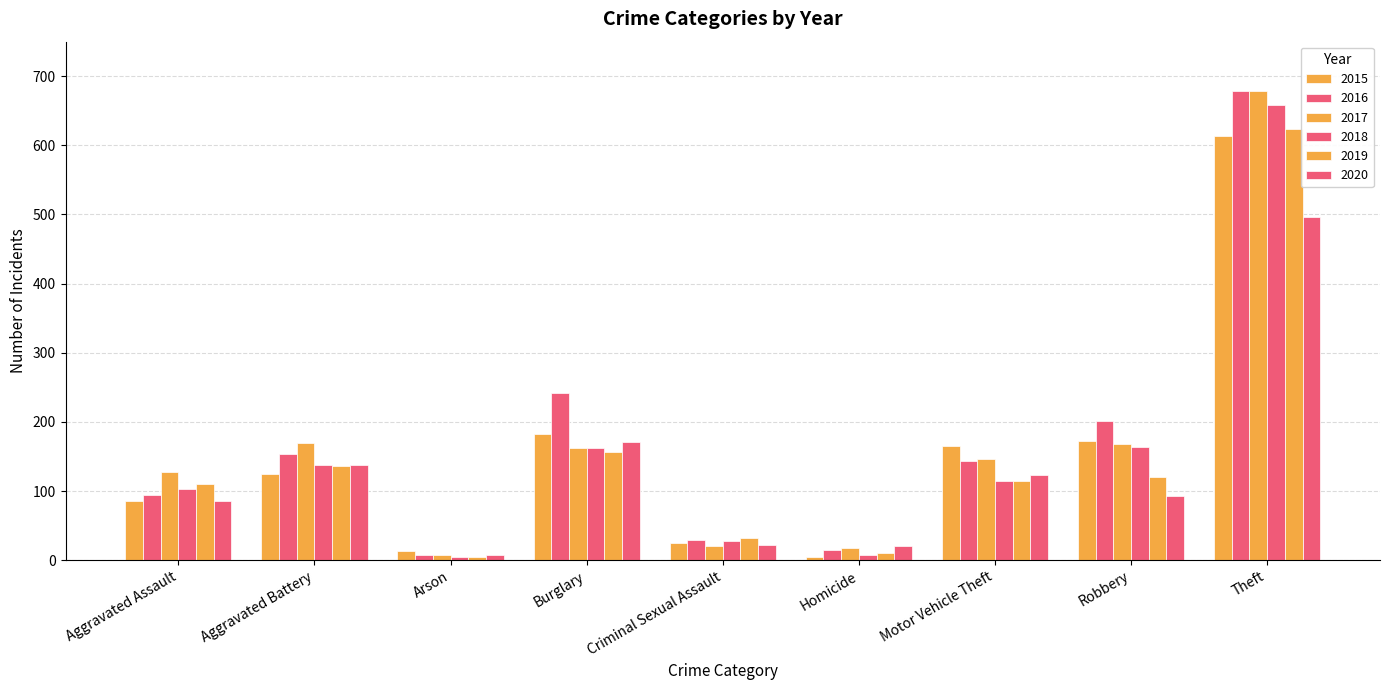

How many bars are there in total?

54